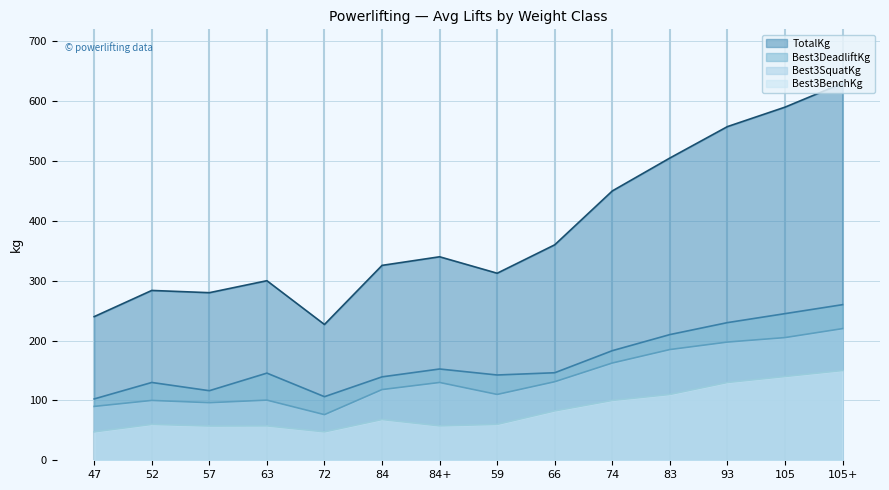

Where is Best3DeadliftKg nearest to the value 181?

74